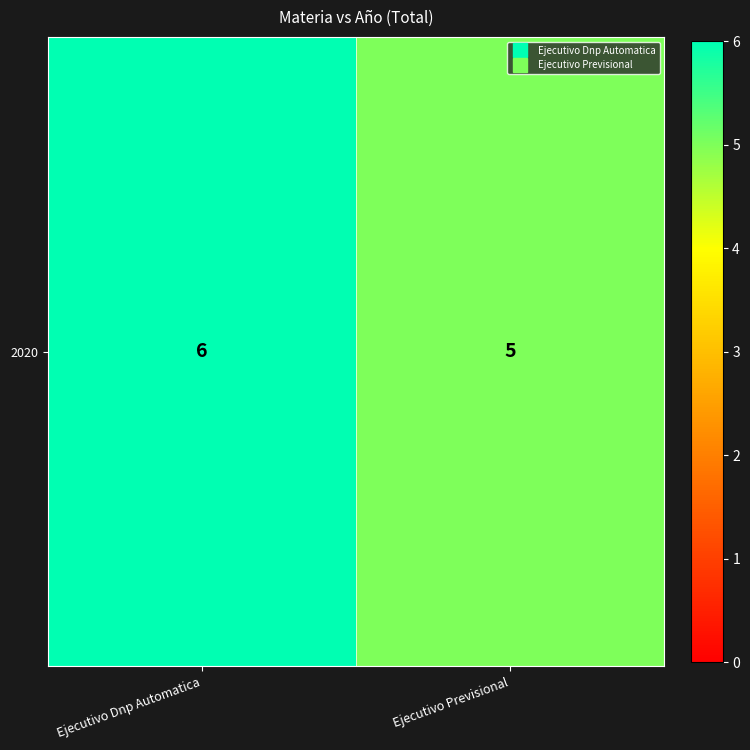

List the labels in order of value, smallest first.

Ejecutivo Previsional, Ejecutivo Dnp Automatica